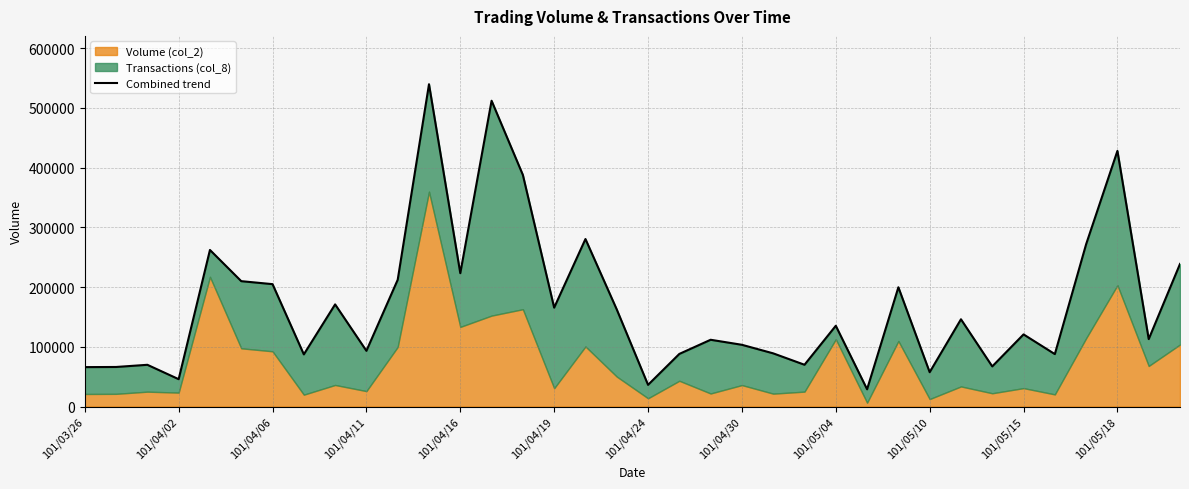

The value at 17 is 75550.4. True or false?

False